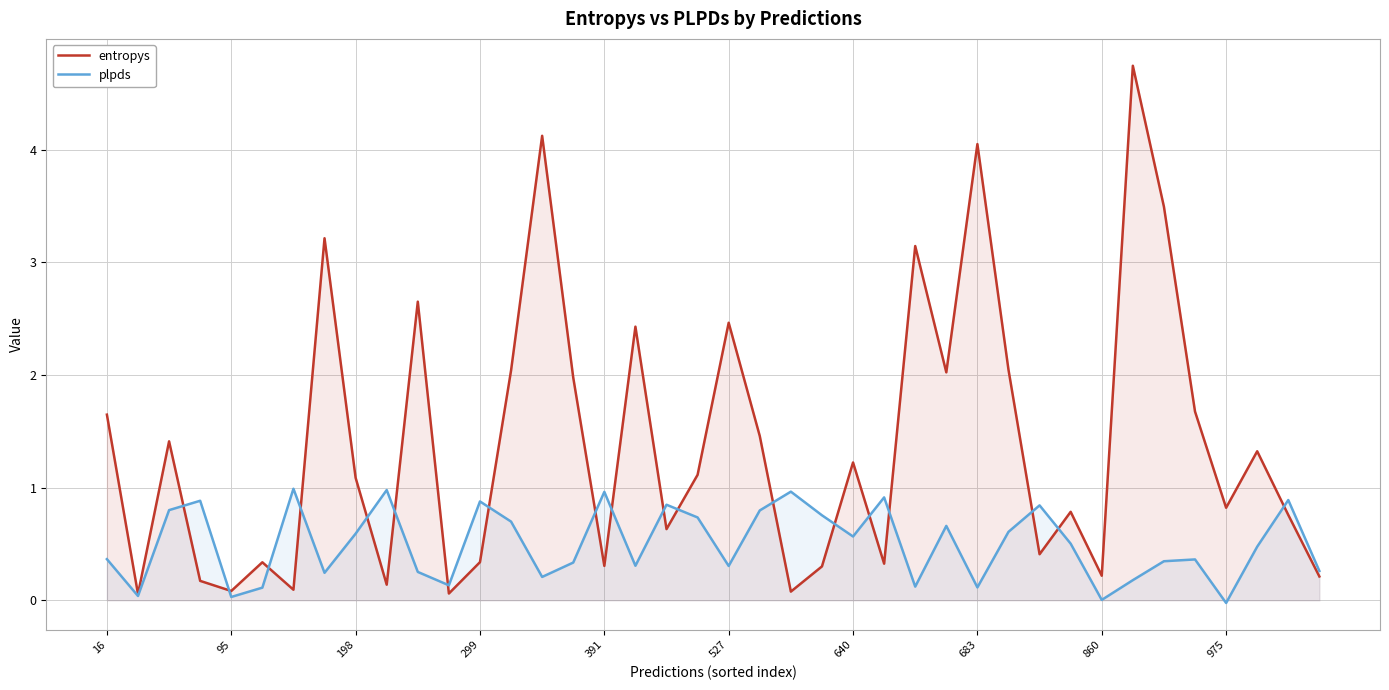

How many interior local peaks does the entropys series have?

13